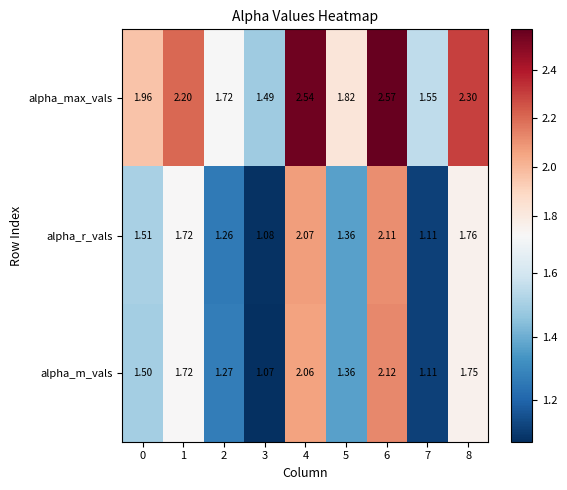

Between 5 and 8, which series saw the biggest shift?

alpha_max_vals